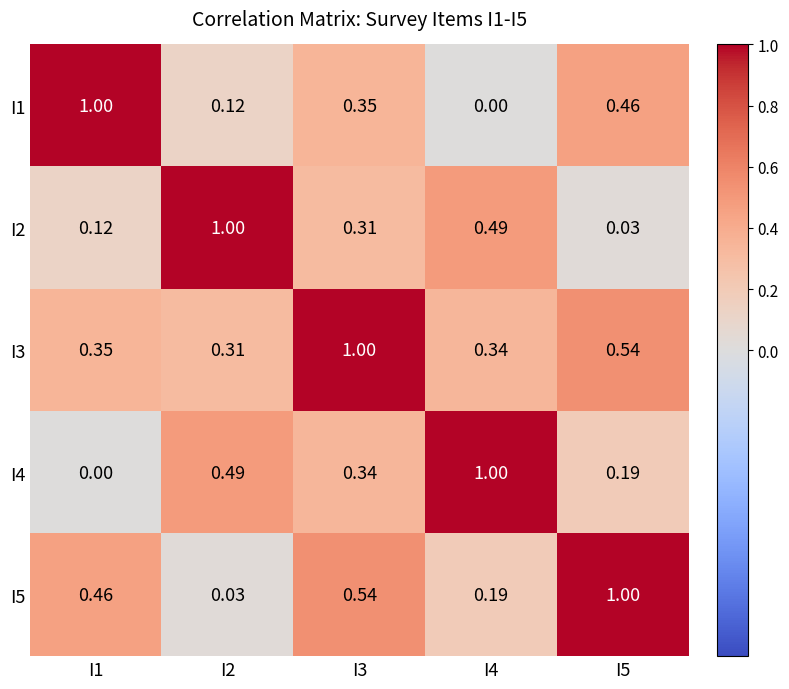

Rank the series at I1 from lowest to highest value.

I4, I2, I3, I5, I1